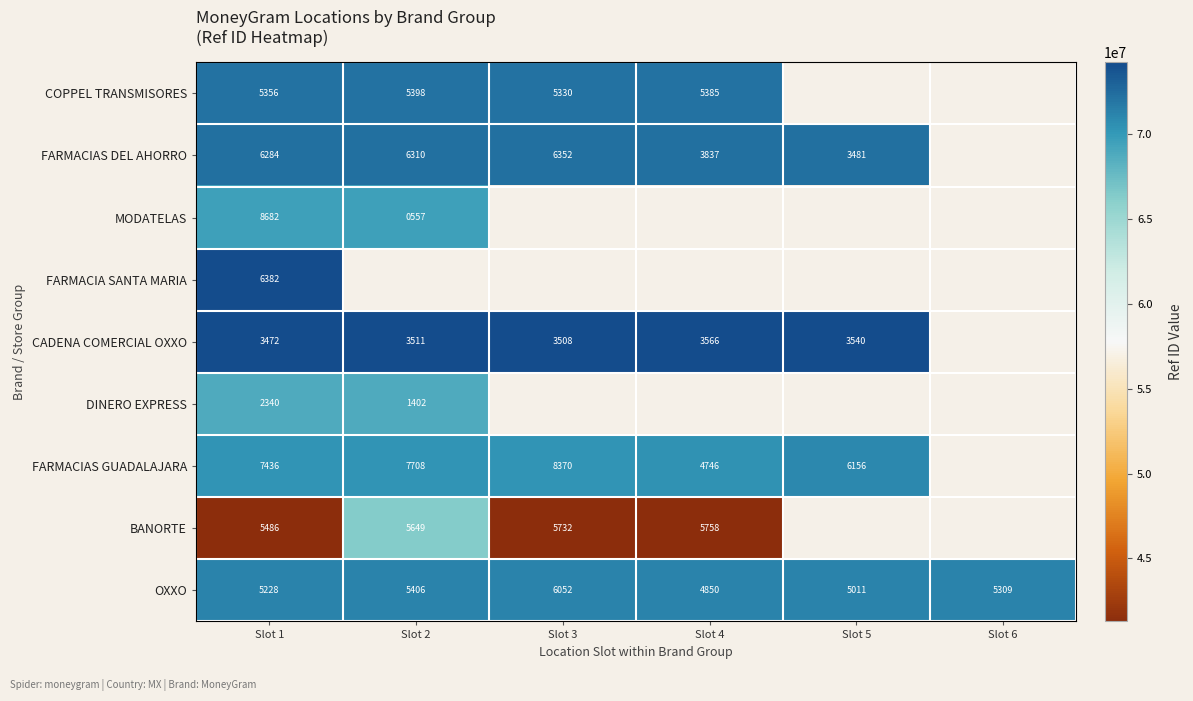

Is the value of FARMACIAS DEL AHORRO at Slot 5 greater than the value of COPPEL TRANSMISORES at Slot 4?

No